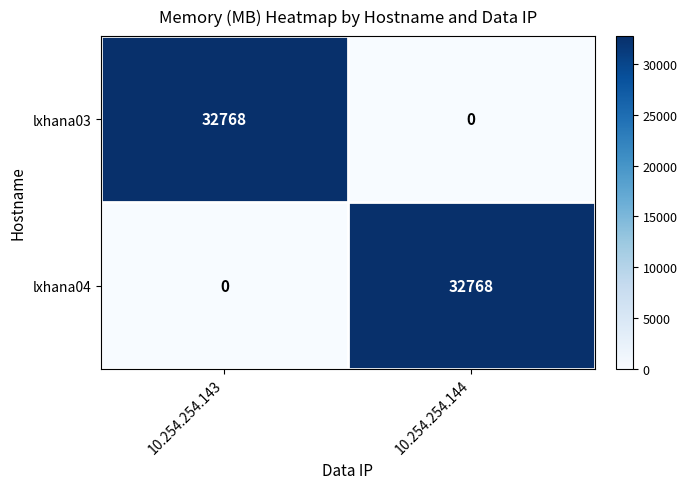

What is the sum of all lxhana04 values?

32768